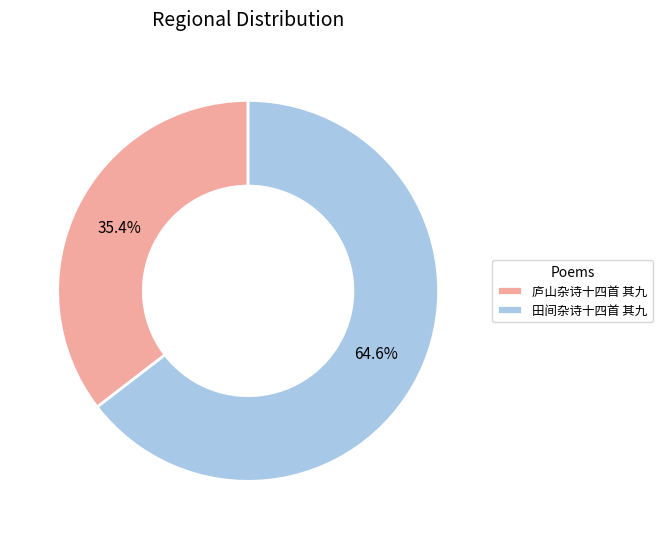

Which has a higher value, 庐山杂诗十四首 其九 or 田间杂诗十四首 其九?

田间杂诗十四首 其九